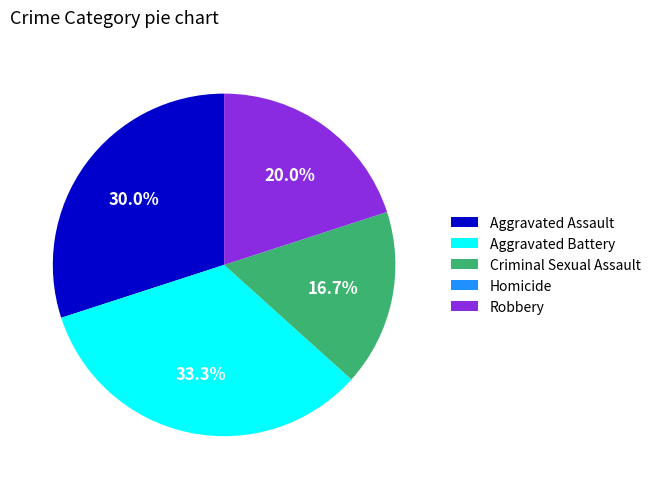

What percentage is the Robbery slice, to the nearest percent?

20%